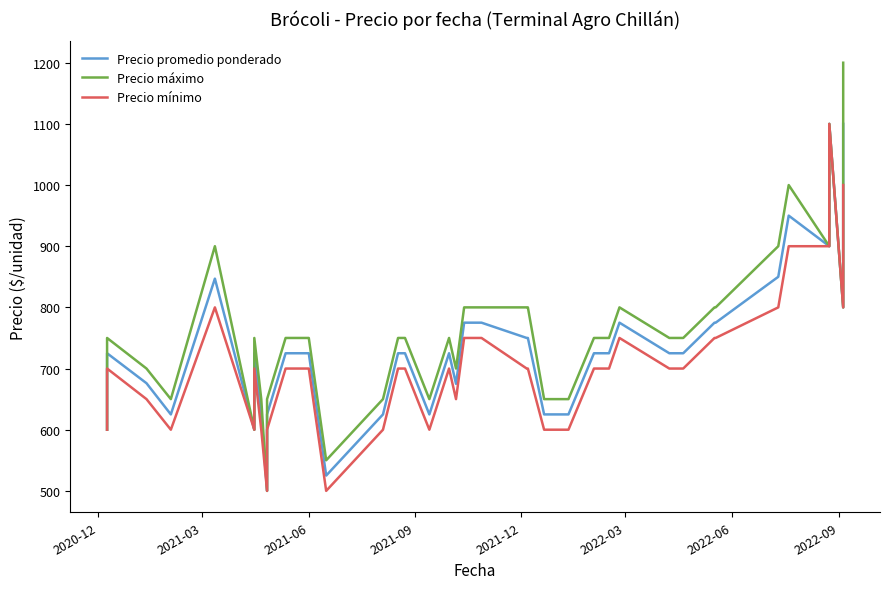

True or false: Precio promedio ponderado has a value of 1050 at 24.

False